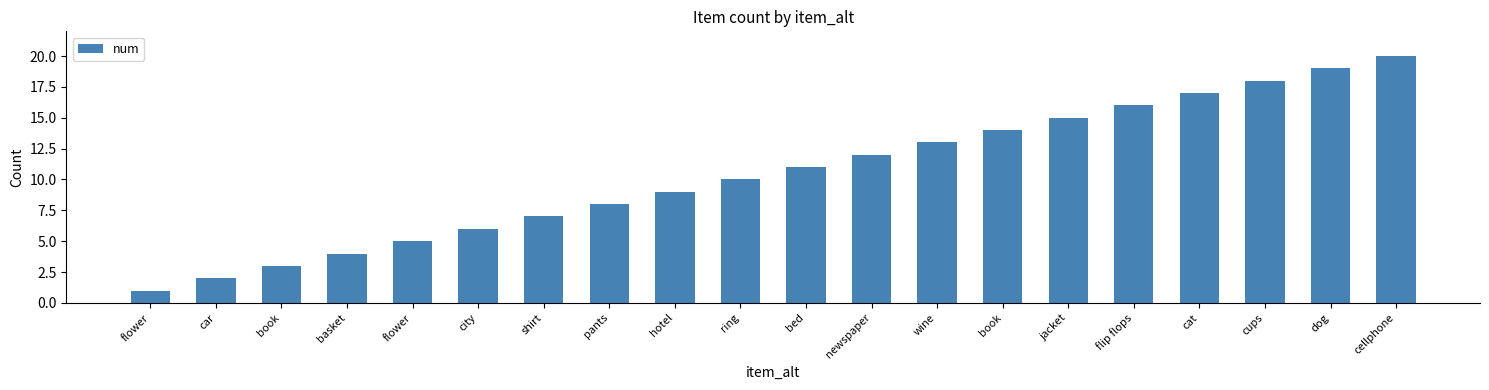

How many values are below 11?

10